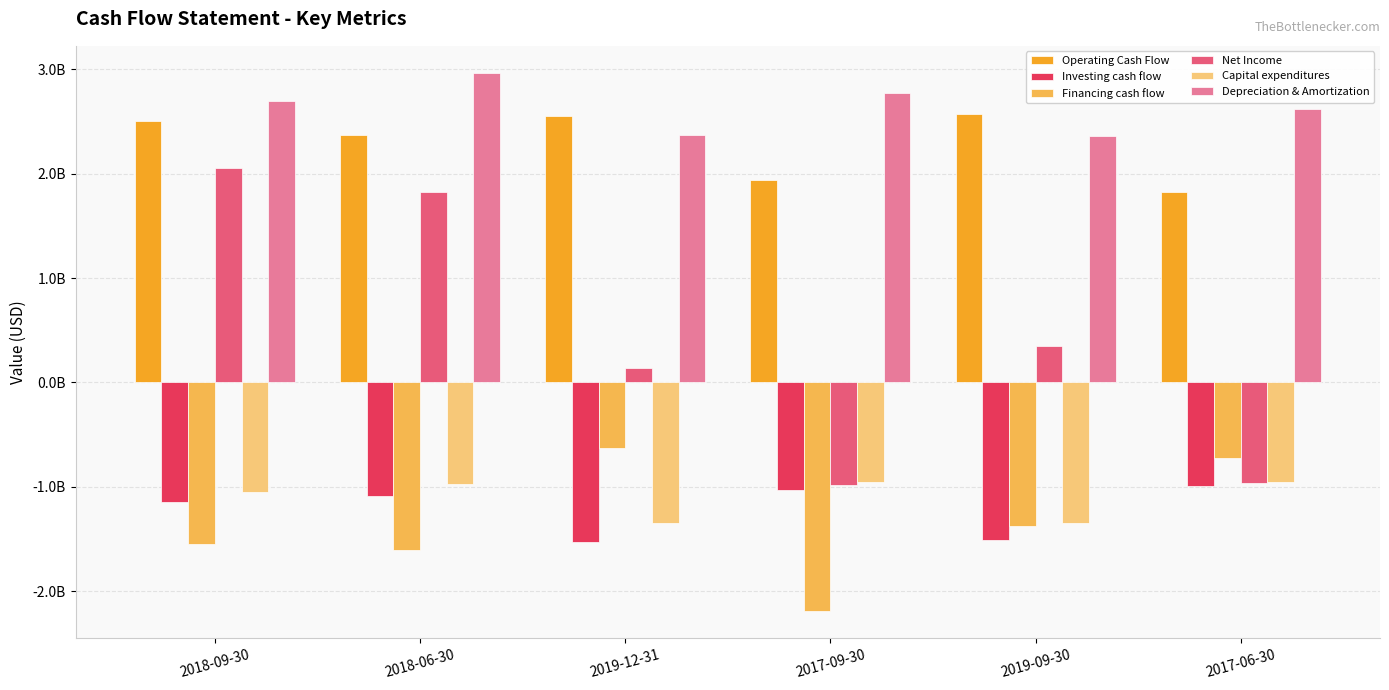

Does the chart contain stacked bars?

No